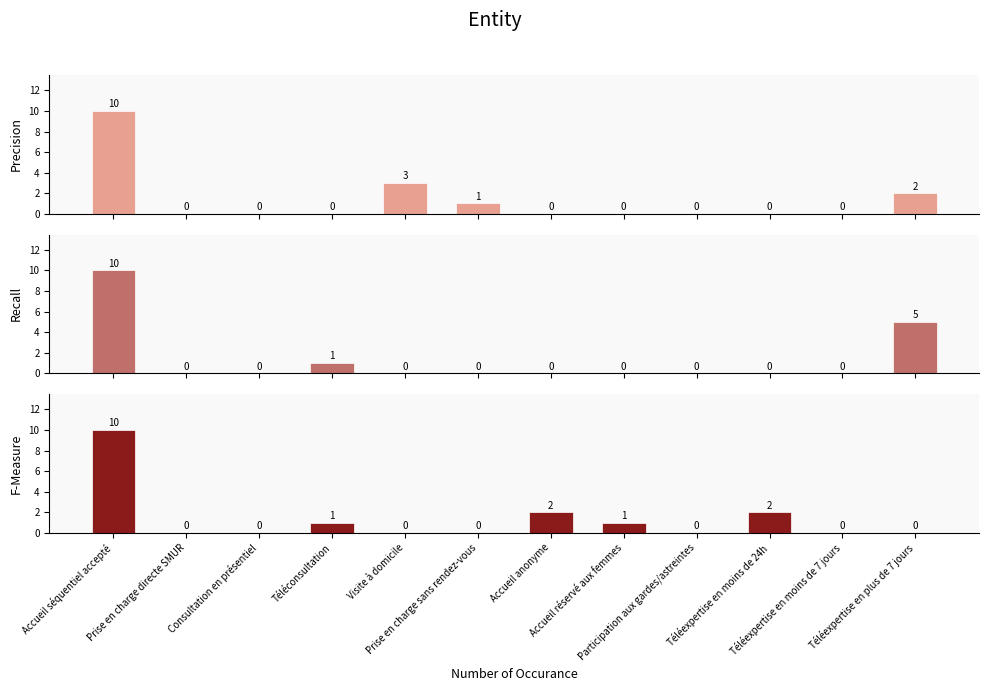

At which label does Precision reach its peak?

Accueil séquentiel accepté